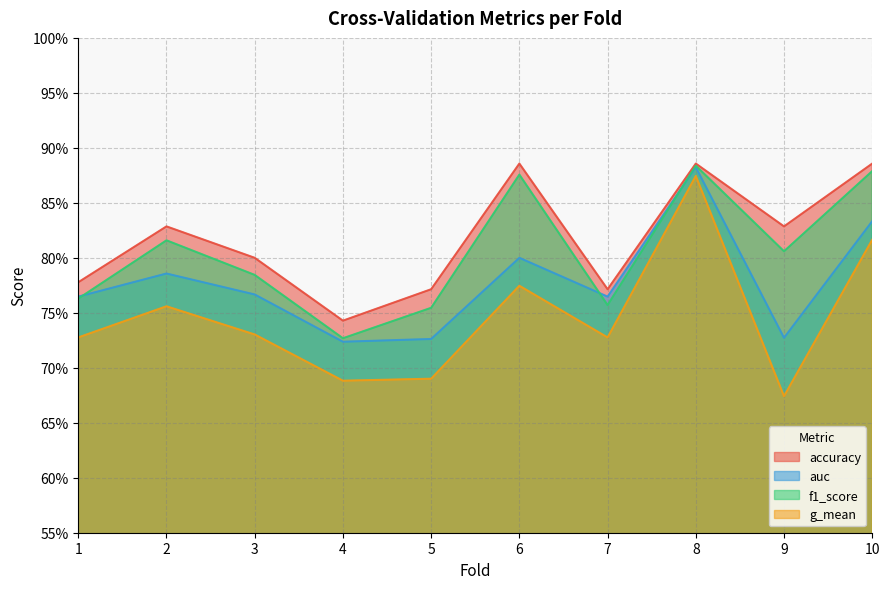

At how many categories does at least one series exceed 0?

10